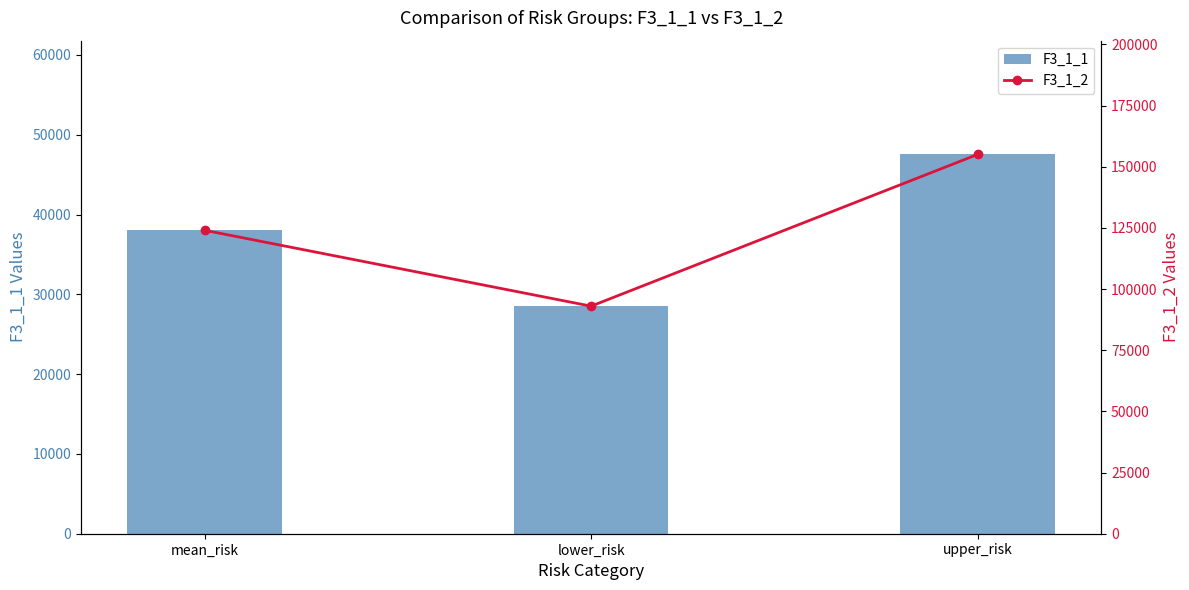

What is the highest value of the F3_1_1 series?

47532.2